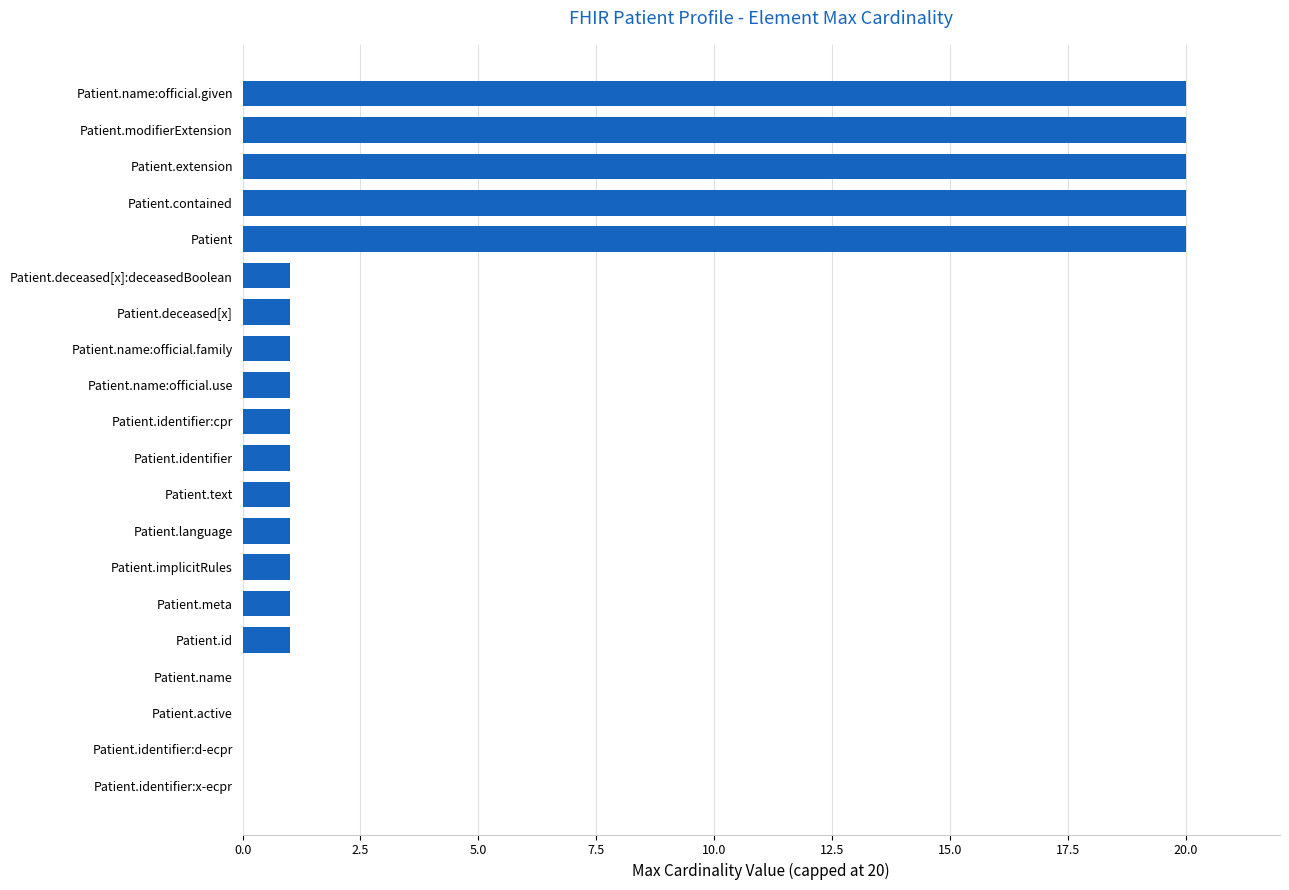

How many data points does each series have?

20